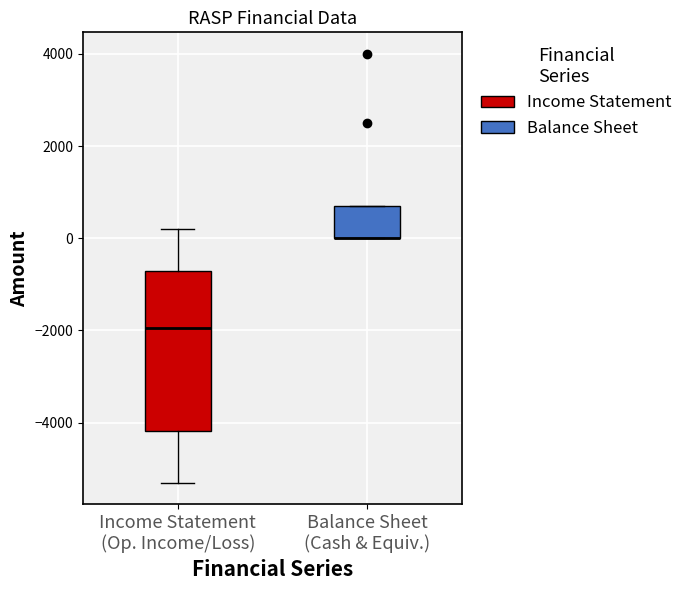

Comparing the boxes themselves (not the whiskers), which one is the tallest?

Income Statement (Op. Income/Loss)